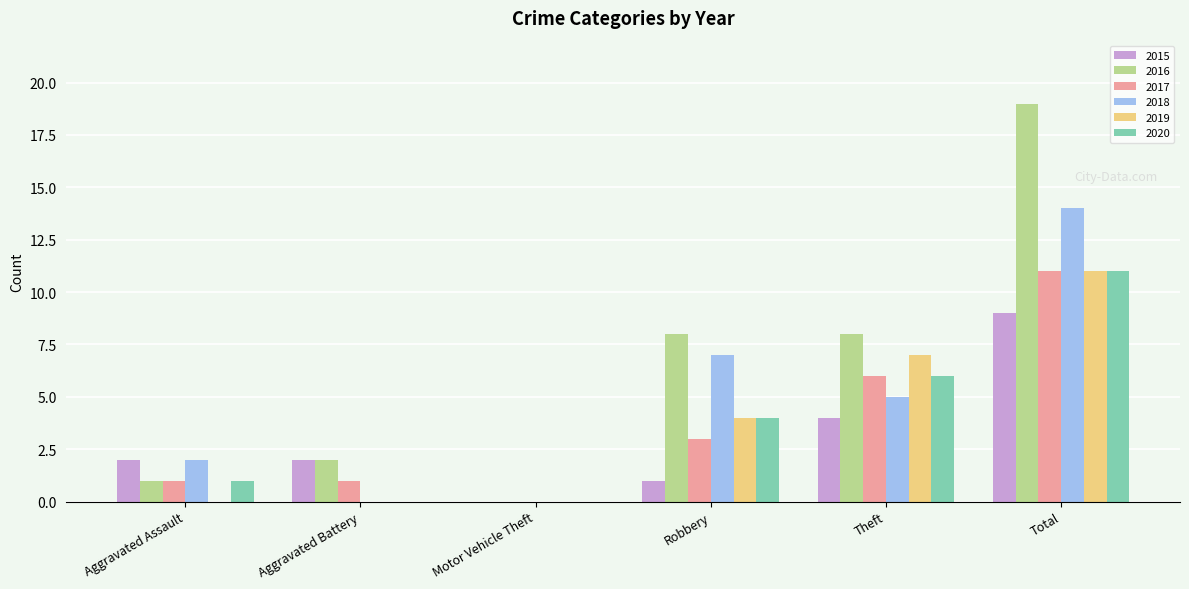

What are all the series names shown in the legend?

2015, 2016, 2017, 2018, 2019, 2020